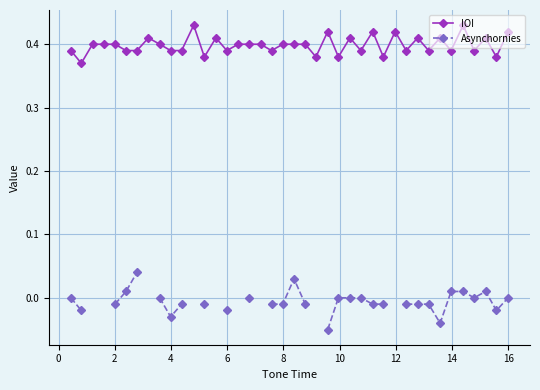

True or false: IOI has more than 2 interior local peaks.

True